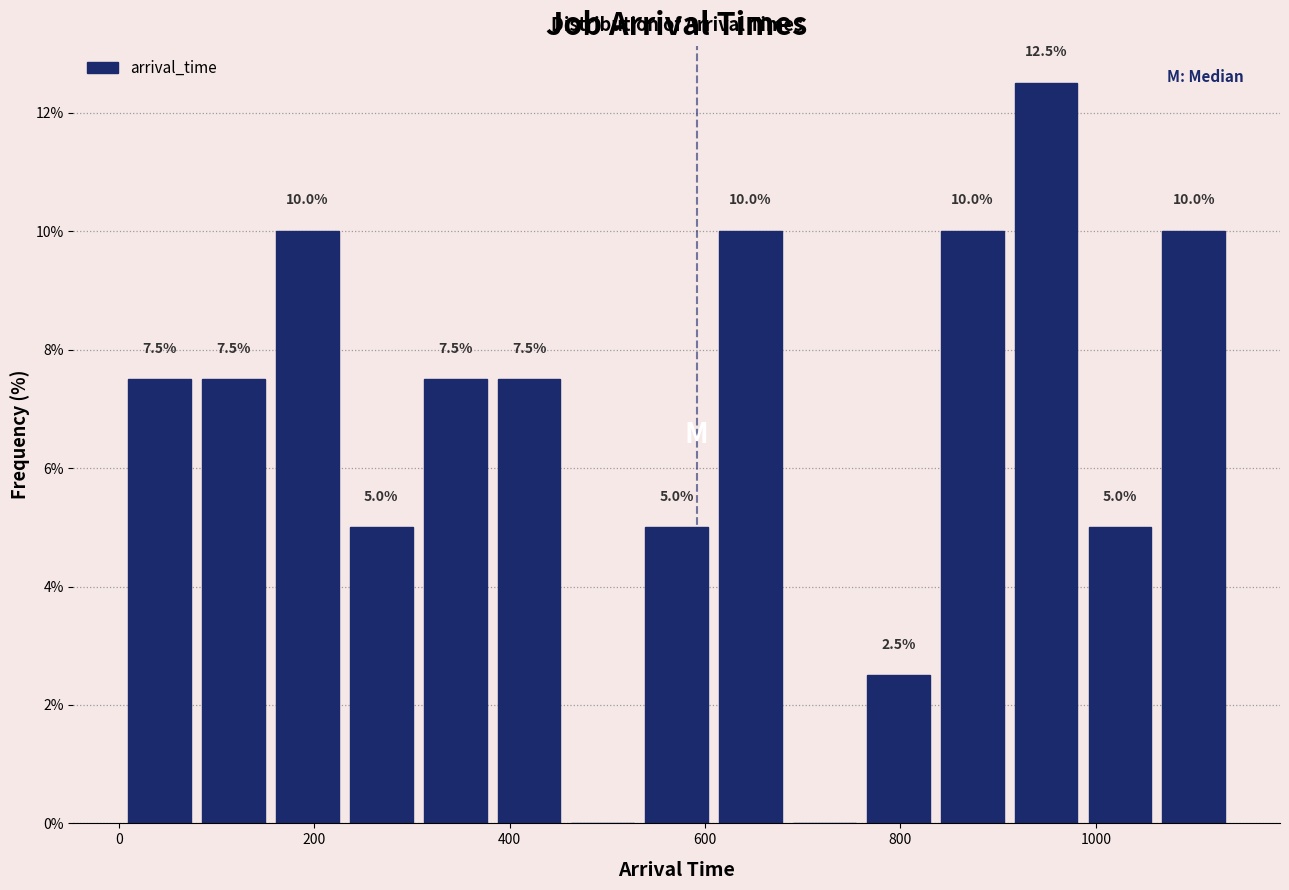

Around what value on the x-axis is the tallest bar? Give the approximate position of its centre, as read against the axis.

940